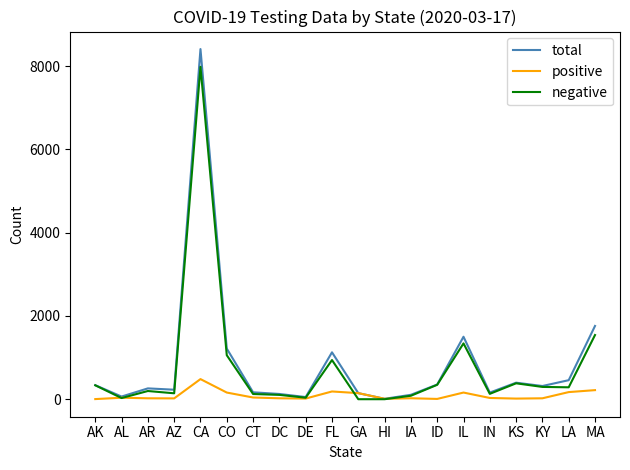

Which label corresponds to the largest value in the chart?

CA